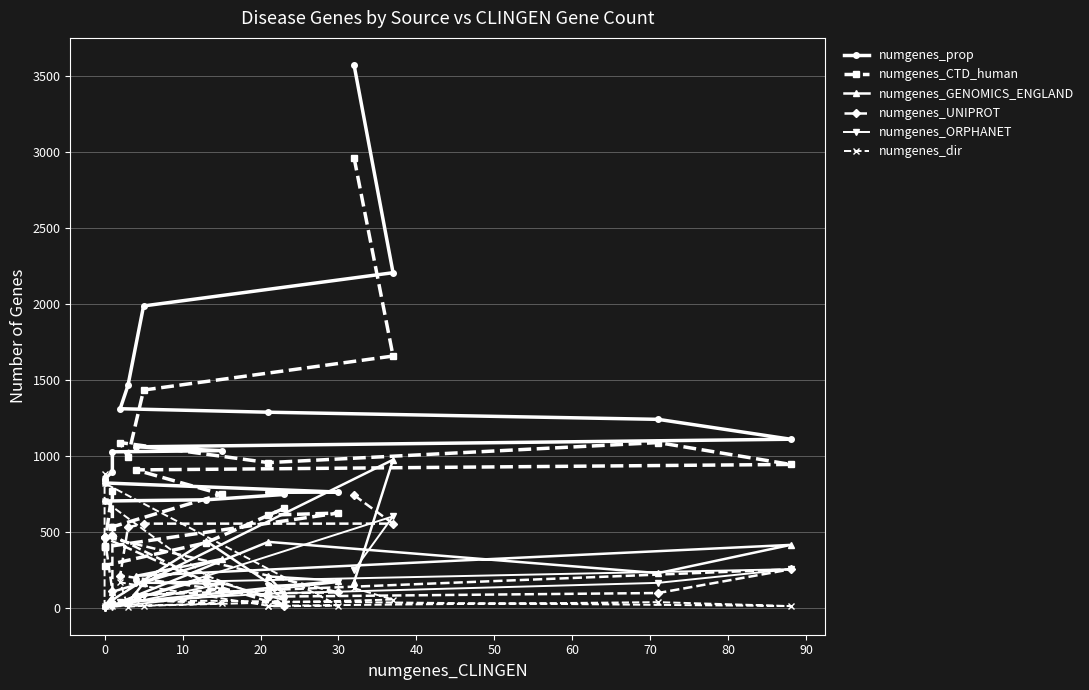

Reading left to right, extract all data points from this chart.

numgenes_prop: 3574	2206	1987	1463	1310	1287	1240	1109	1059	1034	1026	895	846	840	821	761	759	745	710	702
numgenes_CTD_human: 2963	1657	1433	993	1087	955	1087	943	907	747	532	771	406	401	399	623	609	653	427	277
numgenes_GENOMICS_ENGLAND: 168	974	162	29	36	433	227	413	209	320	104	53	20	19	19	177	205	95	439	18
numgenes_UNIPROT: 740	553	553	528	211	72	96	252	81	118	476	109	468	468	467	100	94	9	164	460
numgenes_ORPHANET: 247	601	76	17	36	92	163	253	163	156	7	23	0	0	0	167	143	49	188	0
numgenes_dir: 128	53	12	6	166	12	36	10	49	27	8	78	12	878	819	13	8	18	212	702